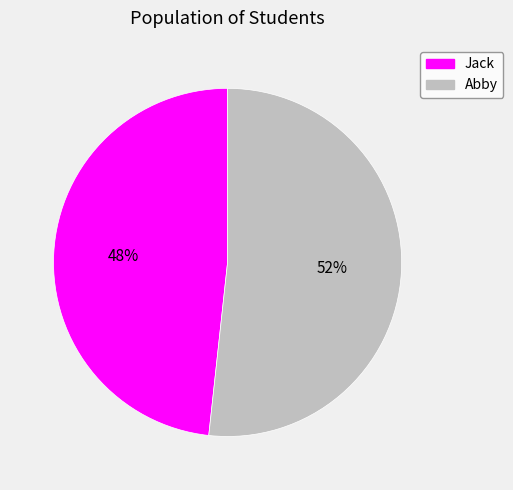

Rank the categories by value from highest to lowest.

Abby, Jack